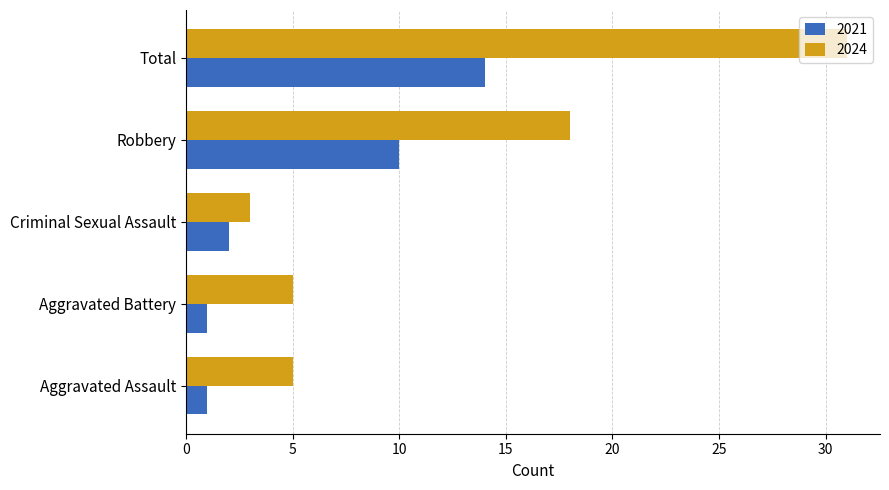

The 2021 series shows 3 at Total. True or false?

False